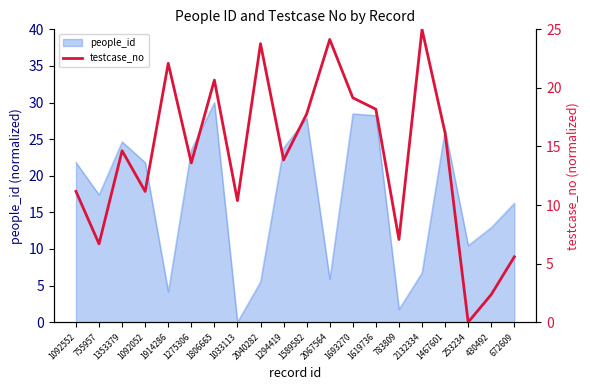

The value of people_id at 1353379 is 17.0. True or false?

False